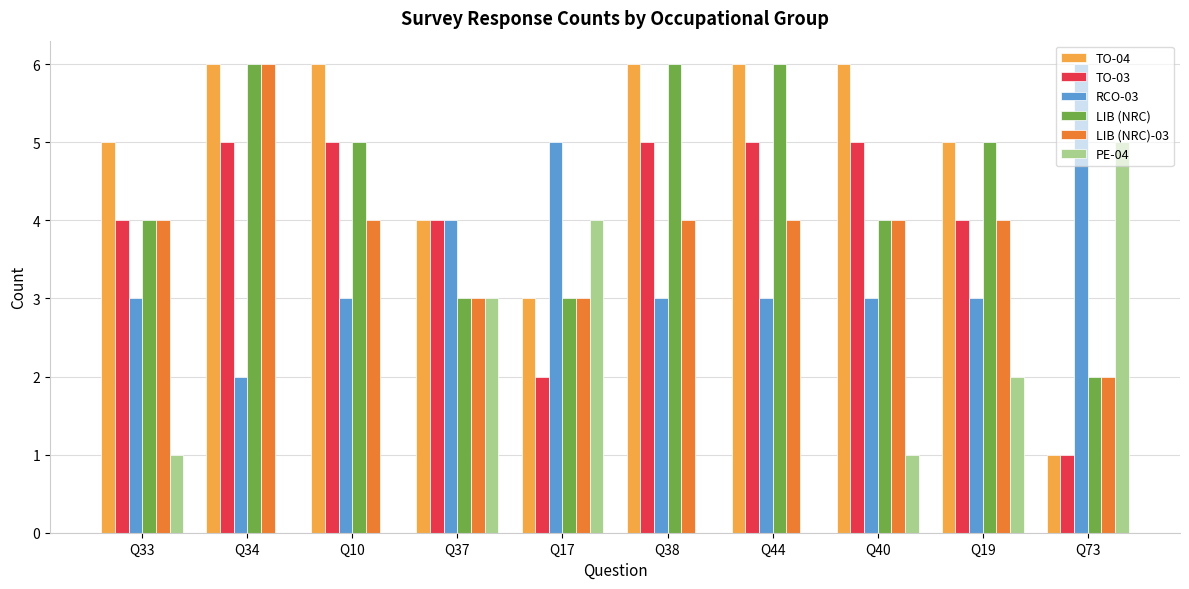

How many groups of bars are there?

10